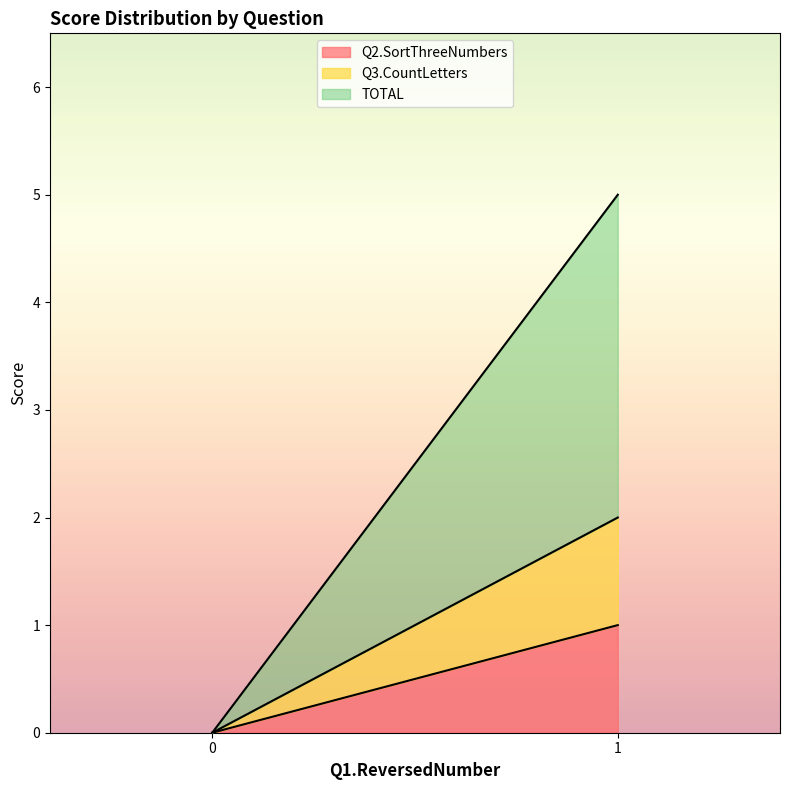

What is the maximum value shown in the chart?

3